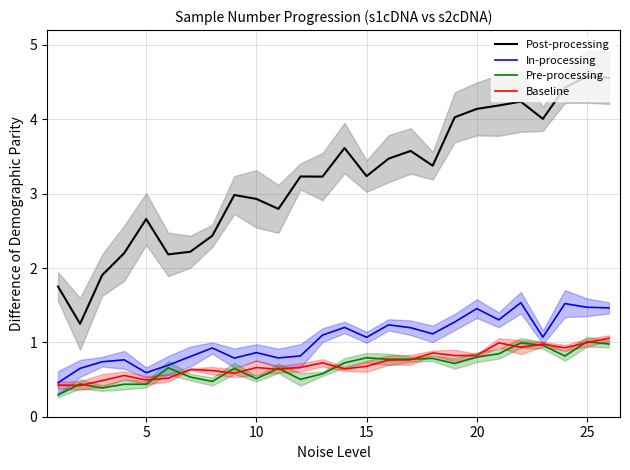

True or false: Post-processing and Baseline intersect in this chart.

False